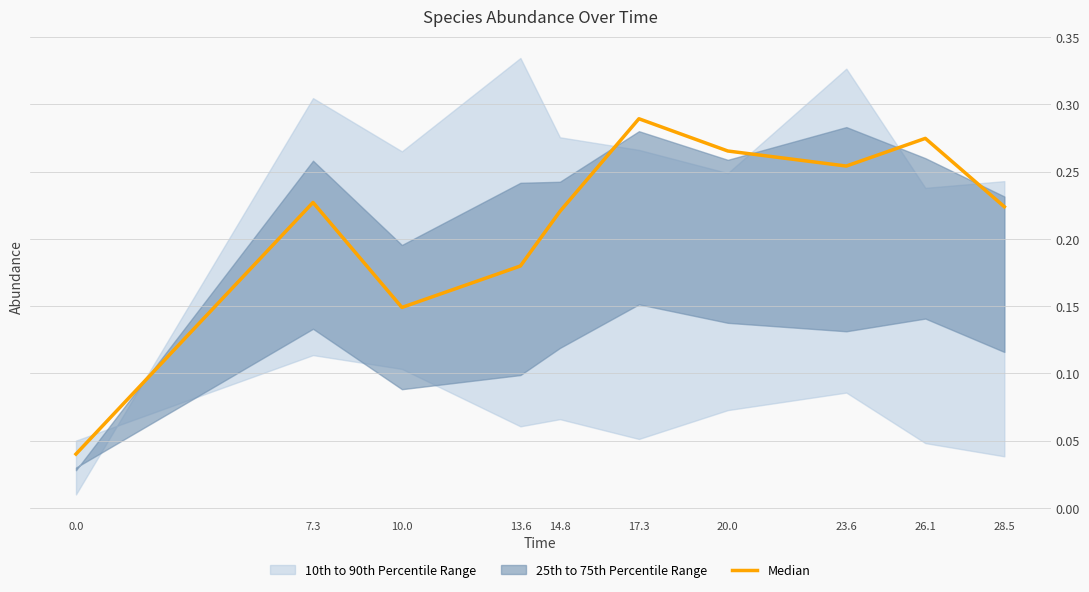

The value at 28.5 is 0.1. True or false?

False